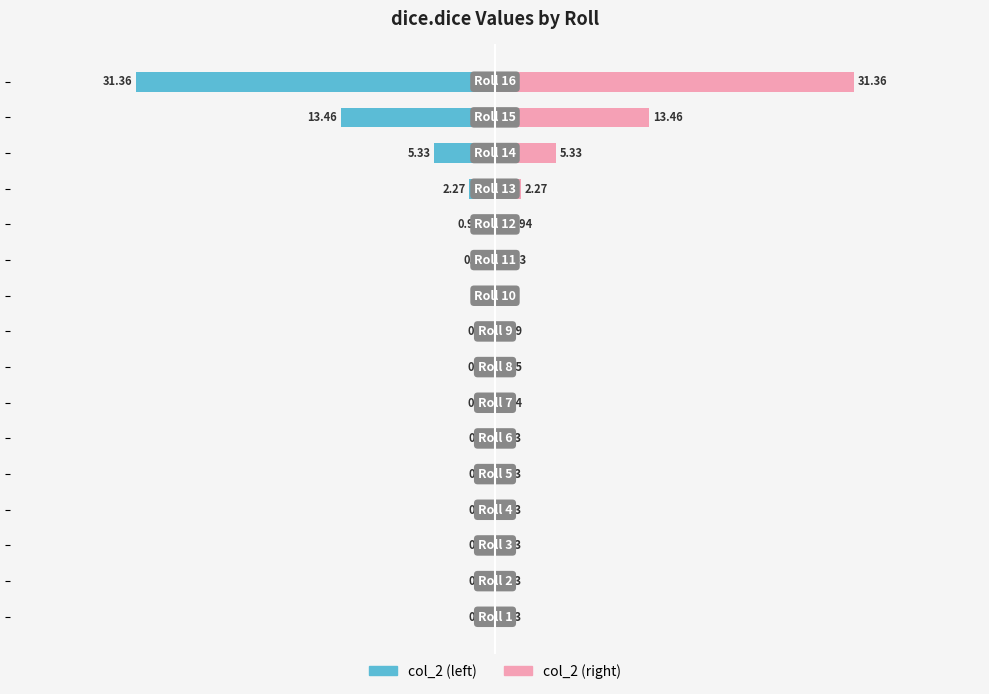

What is the difference between the maximum and minimum values in the col_2 (right) series?

31.3